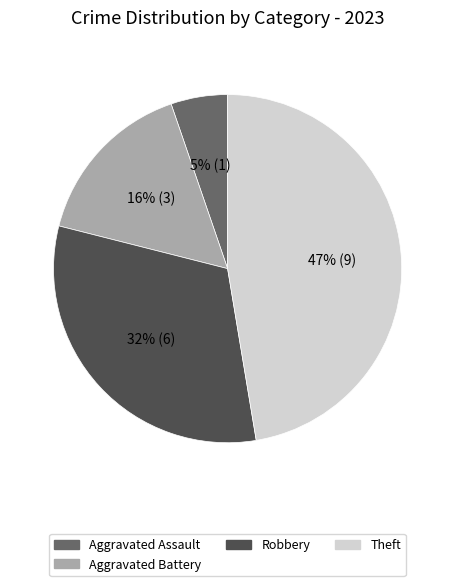

Approximately how many times larger is the value at Robbery compared to Aggravated Battery?

2.0